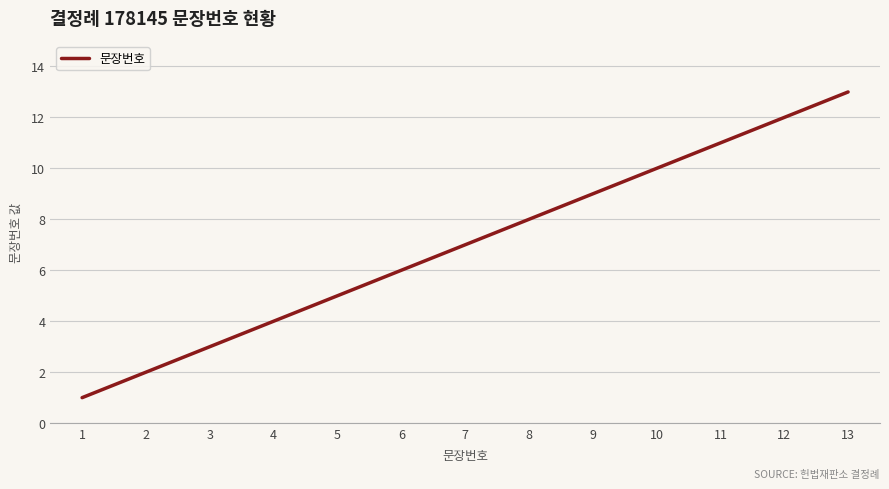

What is the change in value from 1 to 2?

+1